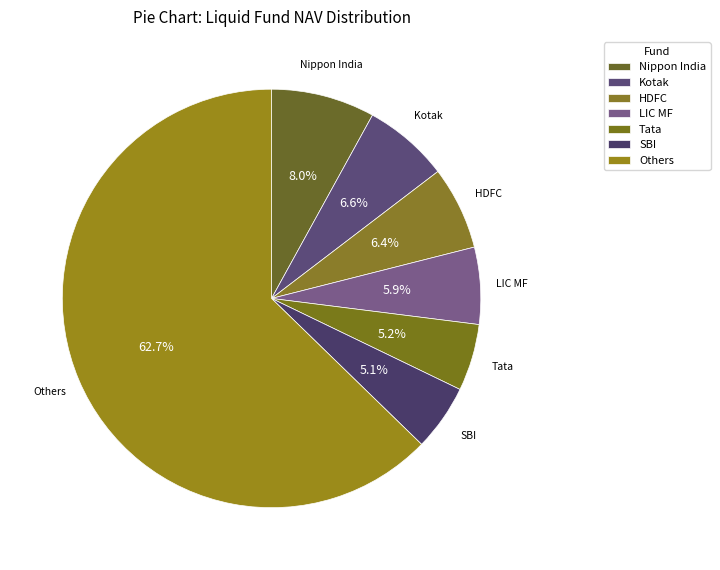

Between HDFC and Others, which is larger?

Others